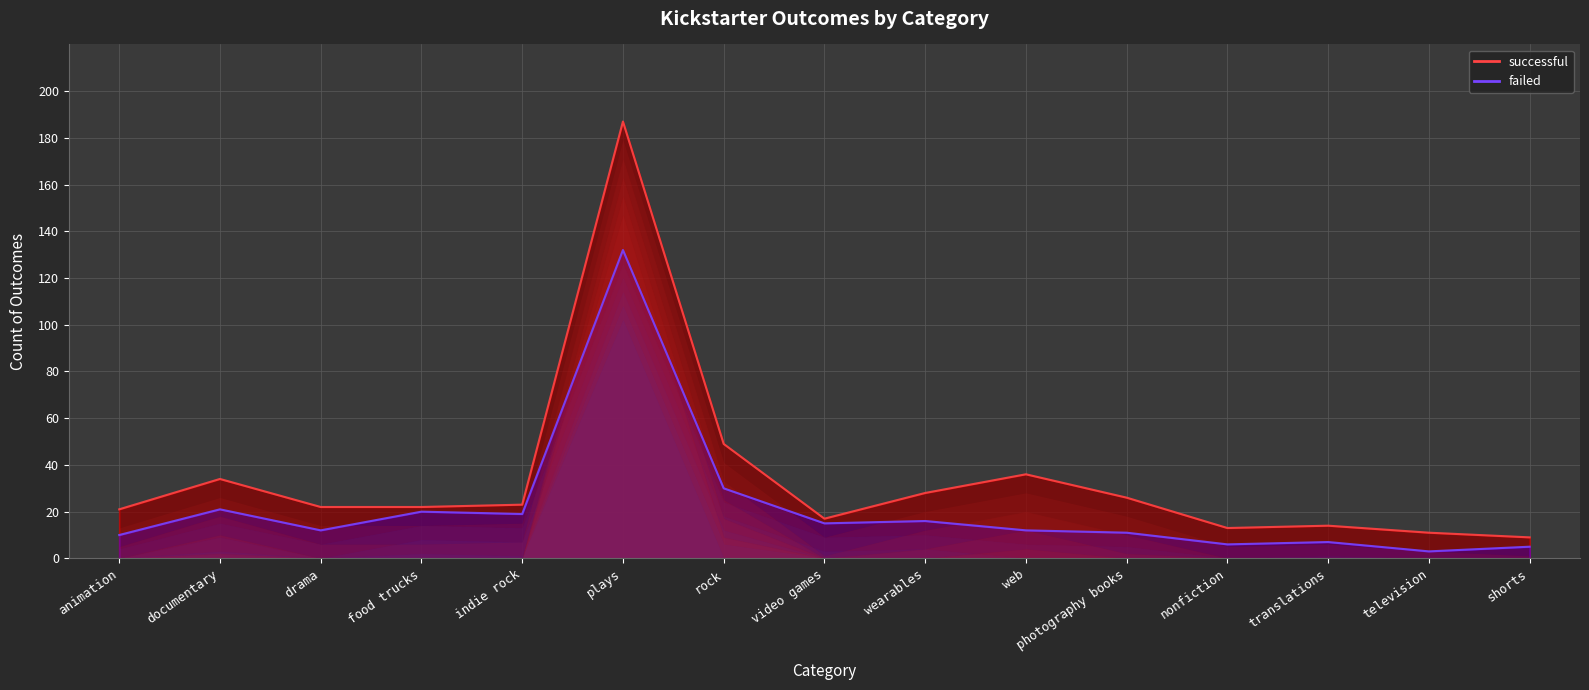

What is the difference between the failed values at shorts and web?

7